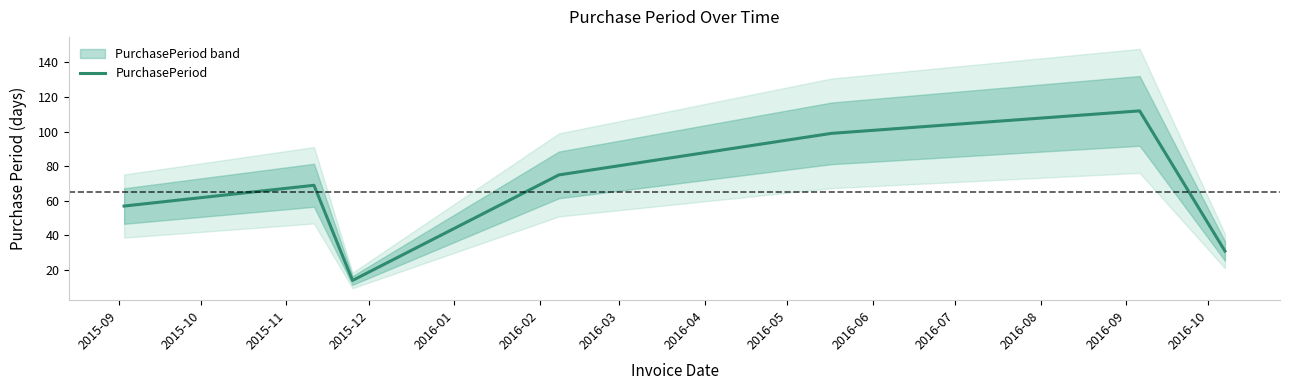

Reading left to right, extract all data points from this chart.

57	69	14	75	99	112	31